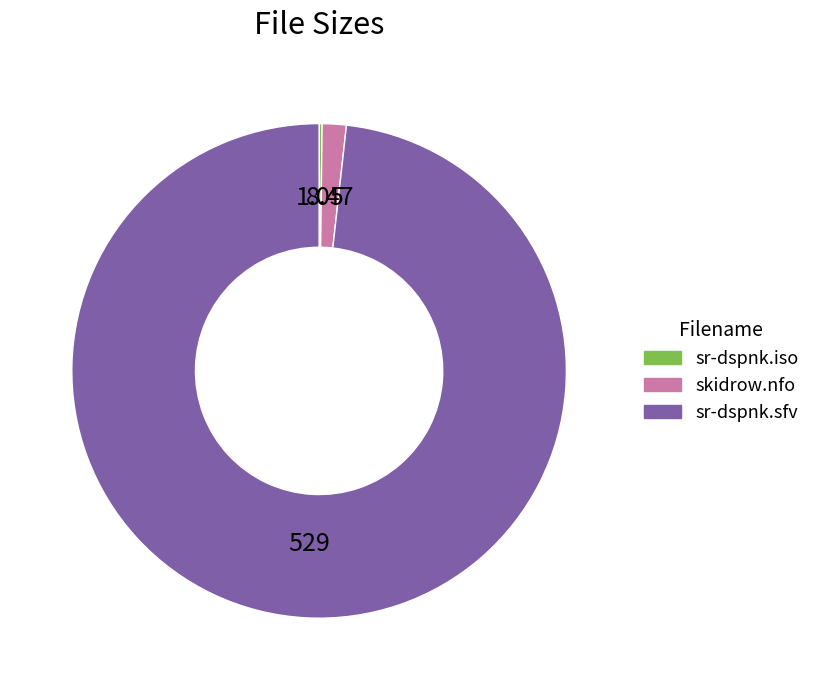

True or false: sr-dspnk.sfv accounts for 98% of the total.

True